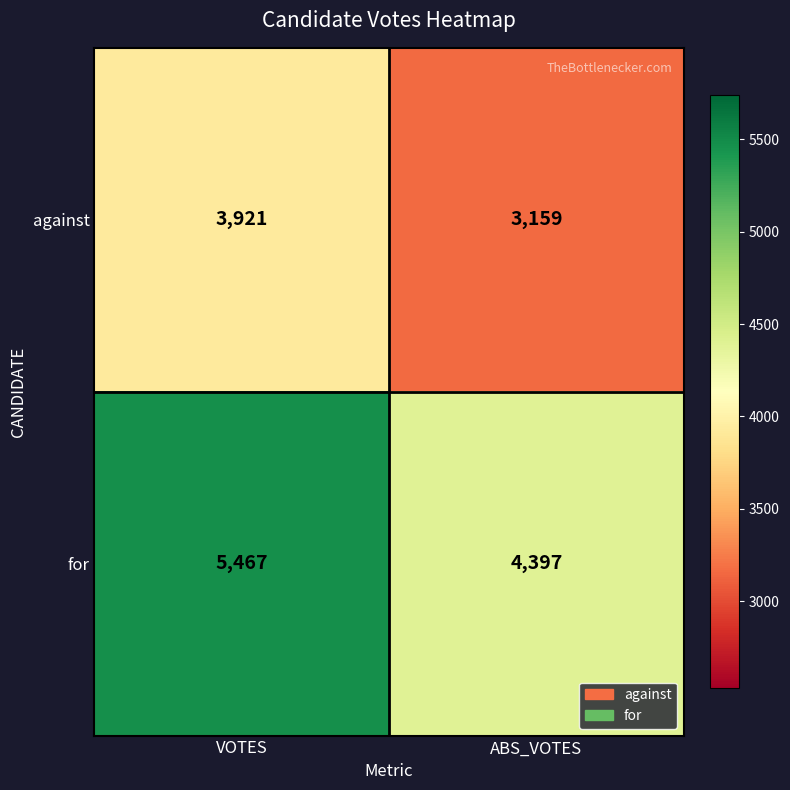

Read the for value at ABS_VOTES, to the nearest 10.

4400